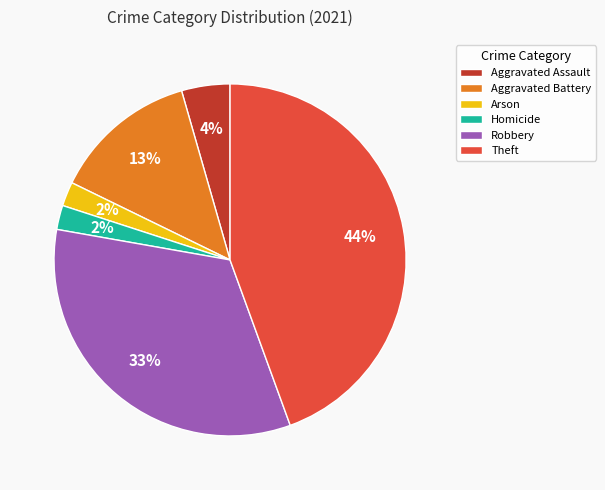

Is Aggravated Assault the majority of the pie?

No